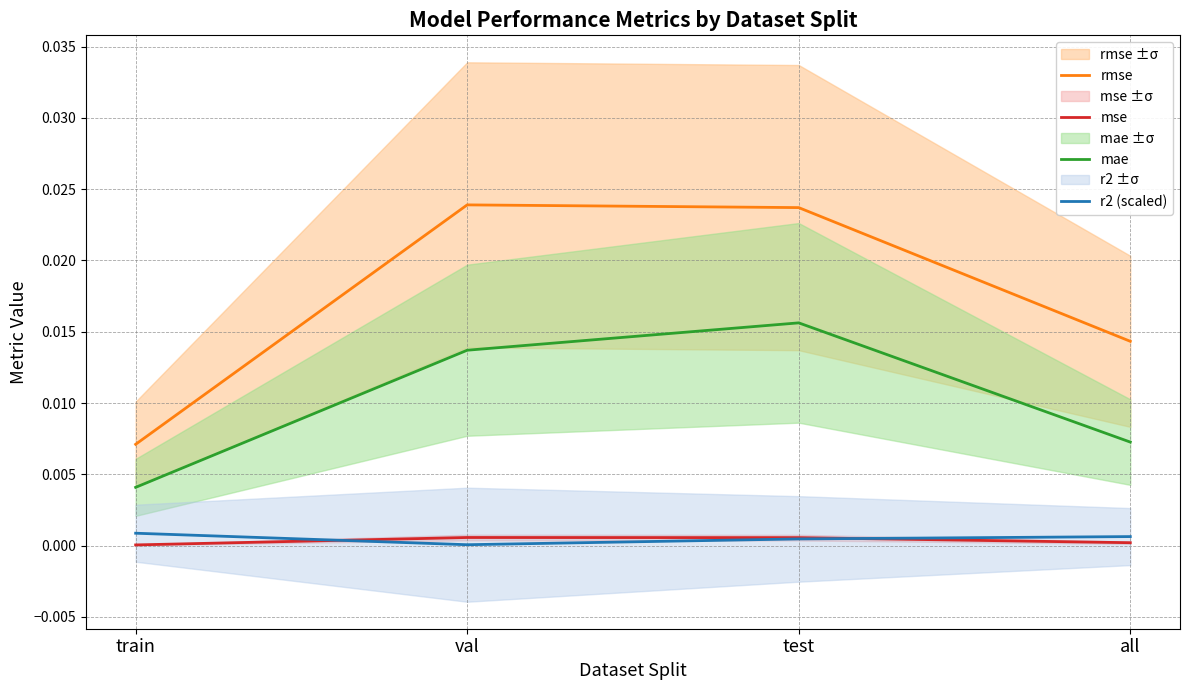

At which category is the sum across all series the highest?

test